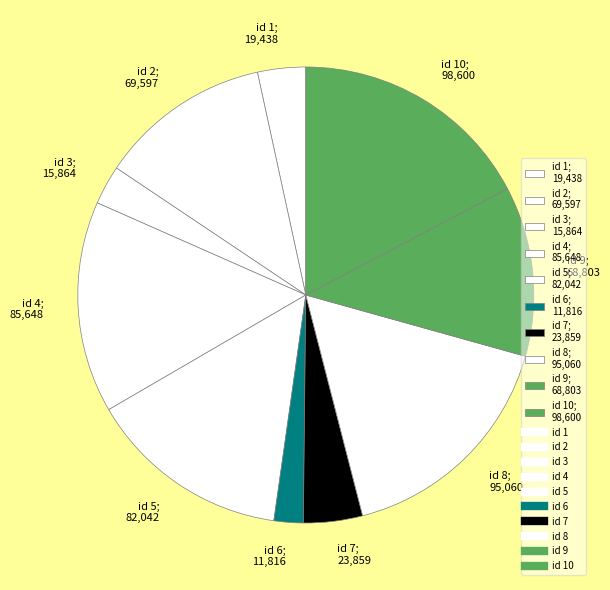

Is it true that id 9; 68,803 is 12% of the pie?

True